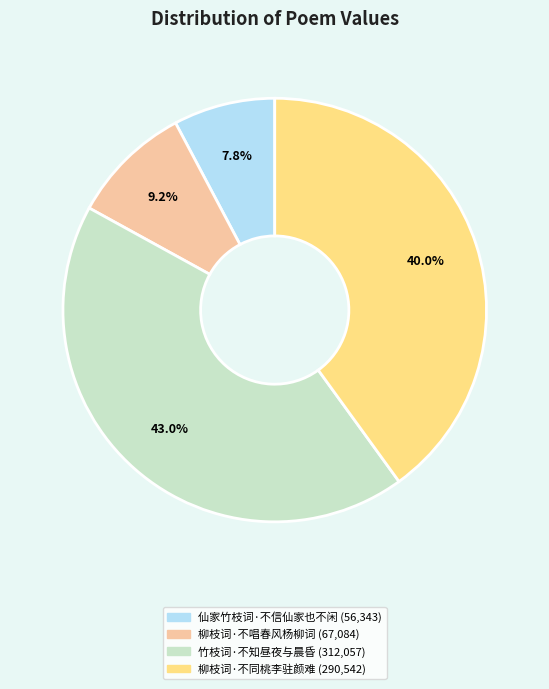

Which slice is the largest?

竹枝词·不知昼夜与晨昏